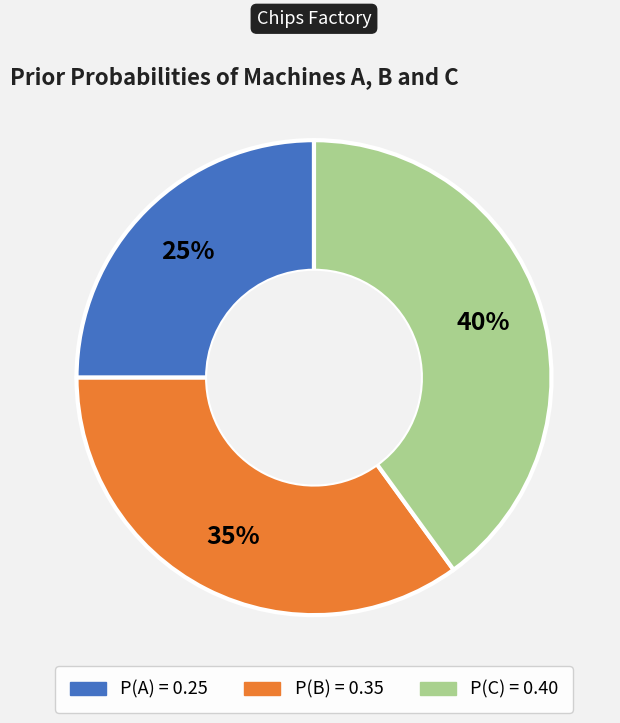

Between P(C) and P(A), which is larger?

P(C)